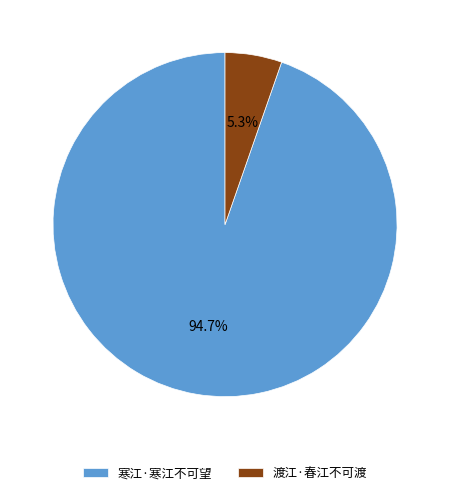

To the nearest percent, what is the difference between the 寒江·寒江不可望 and 渡江·春江不可渡 slice percentages?

89%